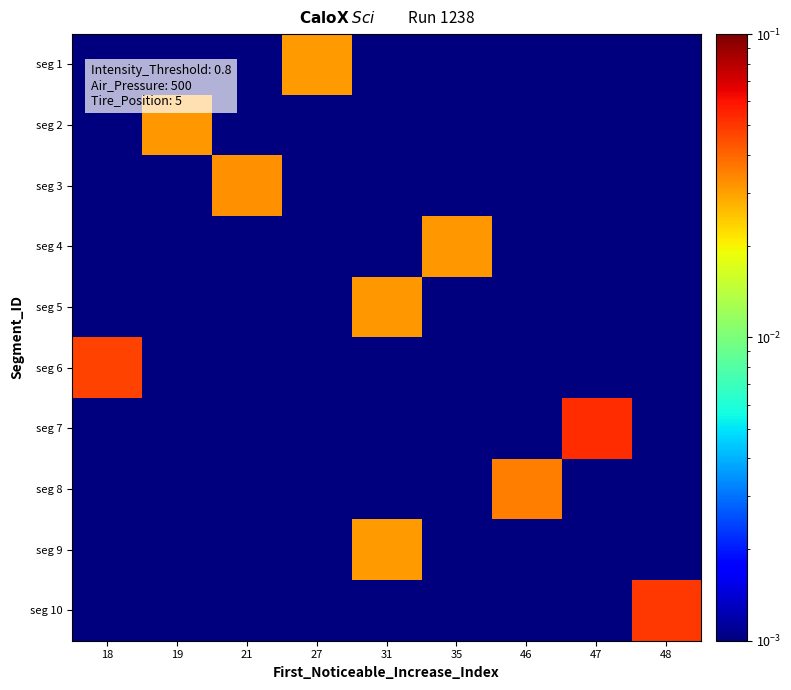

Reading left to right, list all the values displayed in this chart.

seg 1: 18=0.0	19=0.0	21=0.0	27=0.0	31=0.0	35=0.0	46=0.0	47=0.0	48=0.0
seg 2: 18=0.0	19=0.0	21=0.0	27=0.0	31=0.0	35=0.0	46=0.0	47=0.0	48=0.0
seg 3: 18=0.0	19=0.0	21=0.0	27=0.0	31=0.0	35=0.0	46=0.0	47=0.0	48=0.0
seg 4: 18=0.0	19=0.0	21=0.0	27=0.0	31=0.0	35=0.0	46=0.0	47=0.0	48=0.0
seg 5: 18=0.0	19=0.0	21=0.0	27=0.0	31=0.0	35=0.0	46=0.0	47=0.0	48=0.0
seg 6: 18=0.0	19=0.0	21=0.0	27=0.0	31=0.0	35=0.0	46=0.0	47=0.0	48=0.0
seg 7: 18=0.0	19=0.0	21=0.0	27=0.0	31=0.0	35=0.0	46=0.0	47=0.1	48=0.0
seg 8: 18=0.0	19=0.0	21=0.0	27=0.0	31=0.0	35=0.0	46=0.0	47=0.0	48=0.0
seg 9: 18=0.0	19=0.0	21=0.0	27=0.0	31=0.0	35=0.0	46=0.0	47=0.0	48=0.0
seg 10: 18=0.0	19=0.0	21=0.0	27=0.0	31=0.0	35=0.0	46=0.0	47=0.0	48=0.0